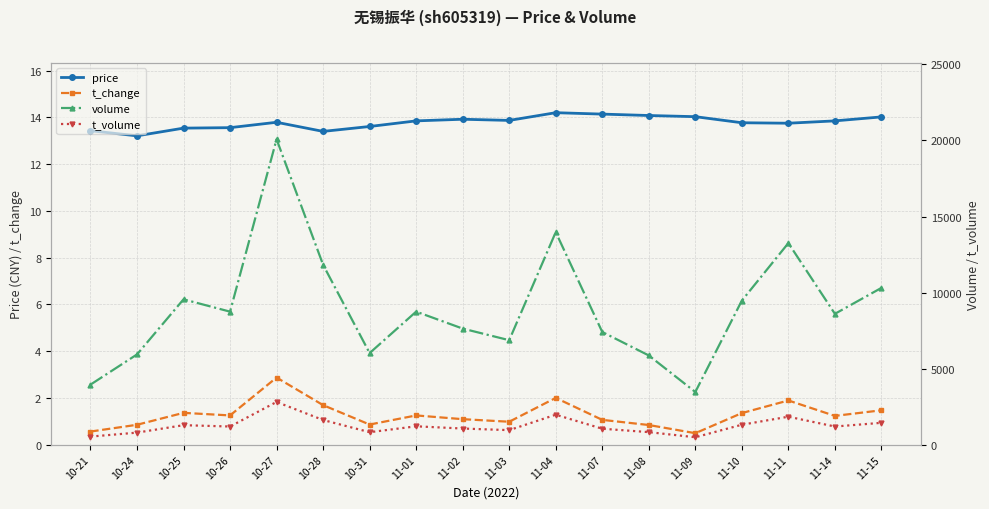

At which label does volume reach its minimum?

11-09